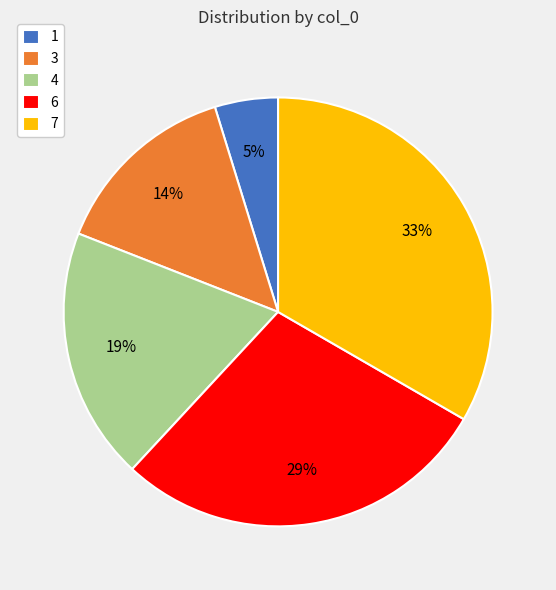

Which slice is the largest?

7